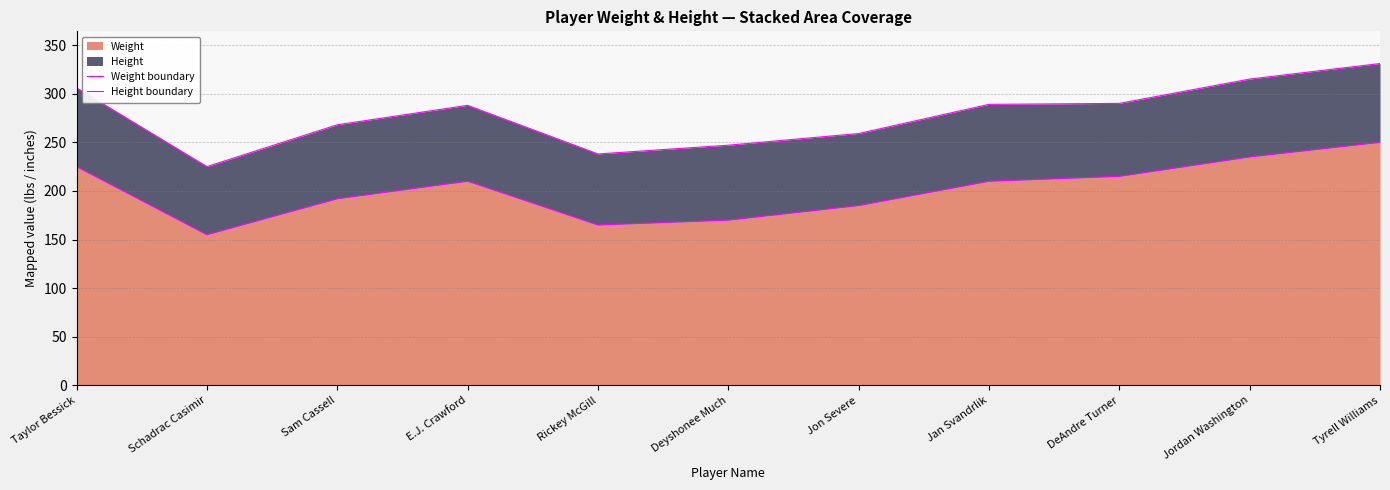

How many data points in Height boundary are less than 288?

5